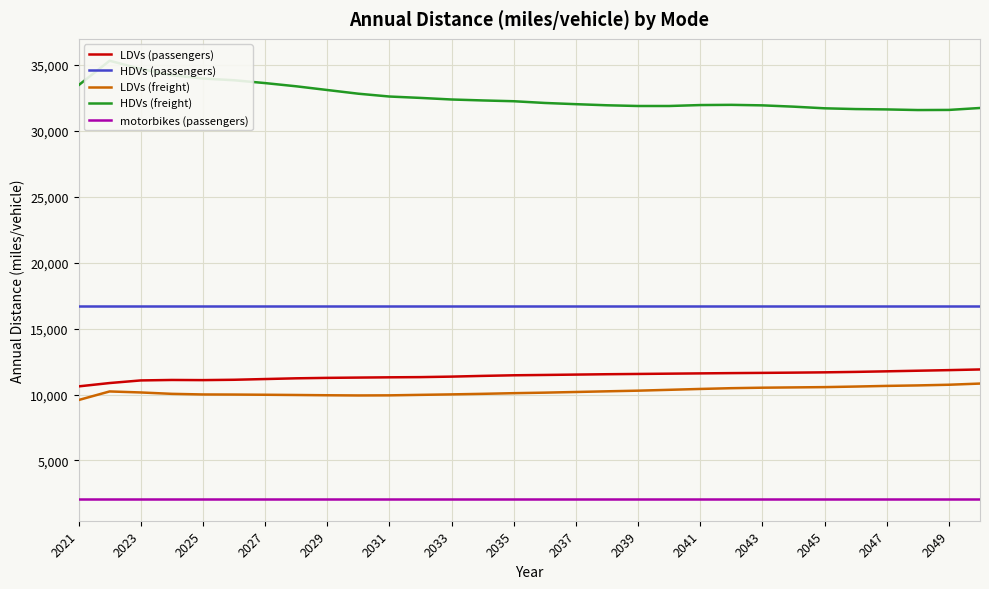

True or false: LDVs (freight) and motorbikes (passengers) cross at least once.

False